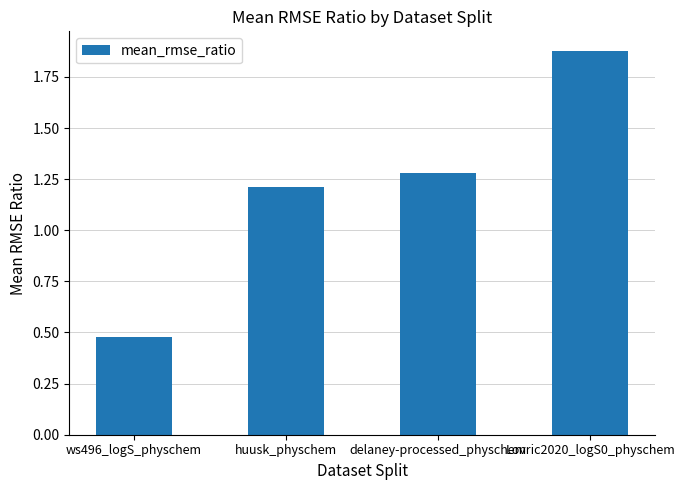

At which label is the value closest to 1?

huusk_physchem